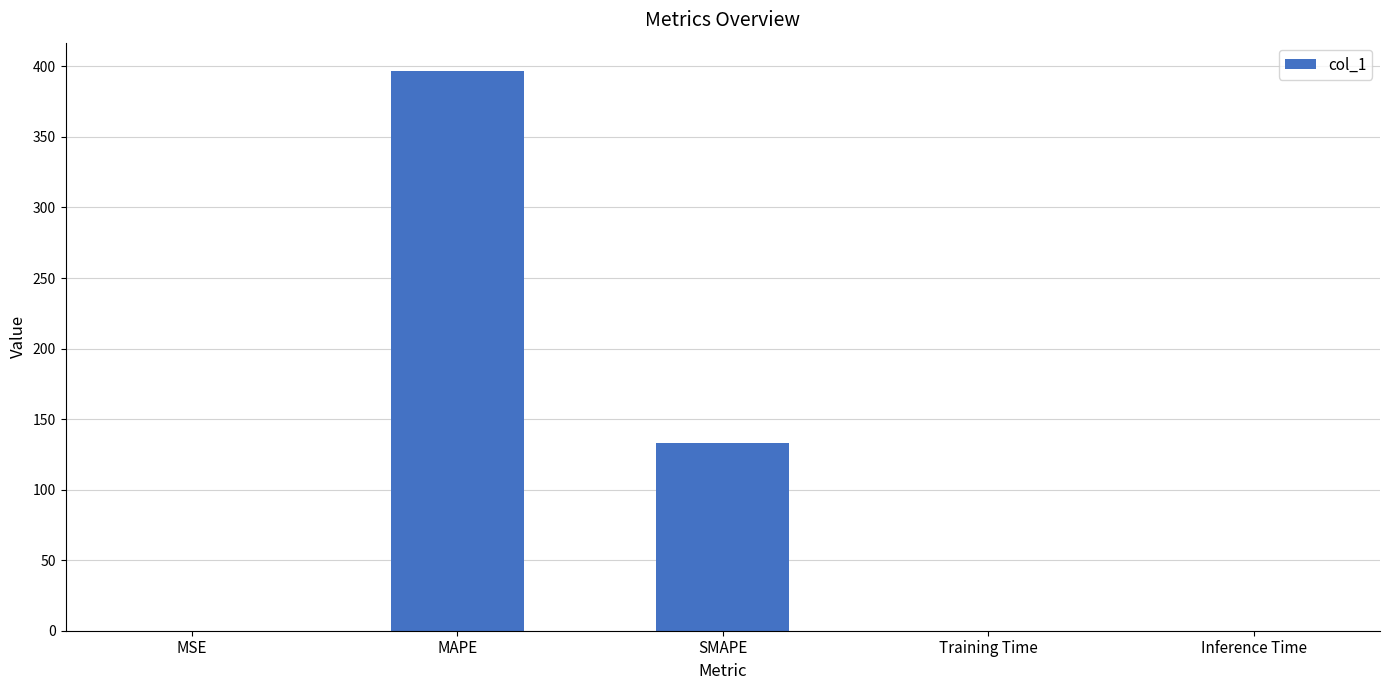

The chart shows a value of 0.0 at Inference Time. True or false?

True